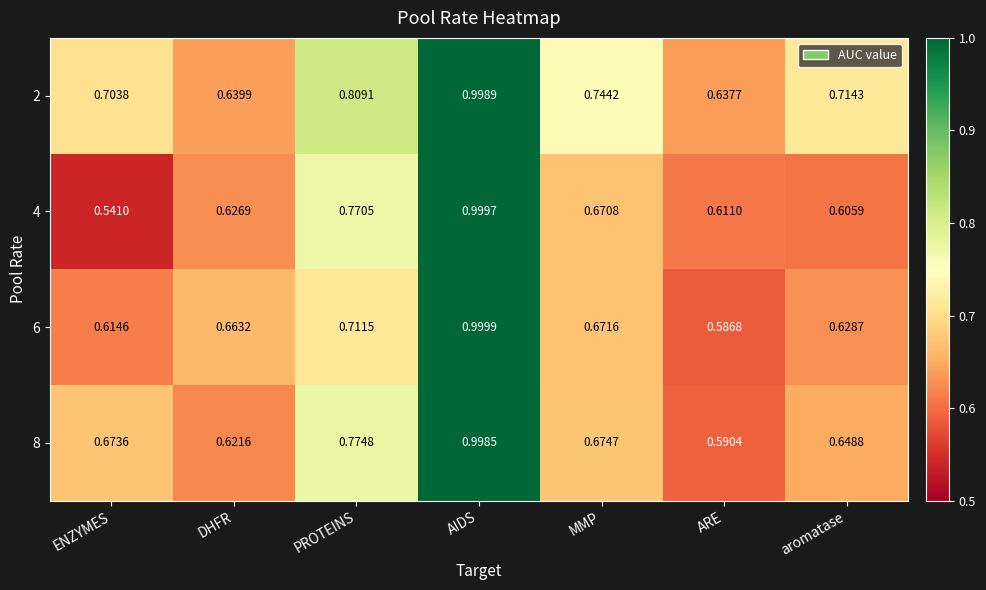

What is the maximum value shown in the chart?

1.0